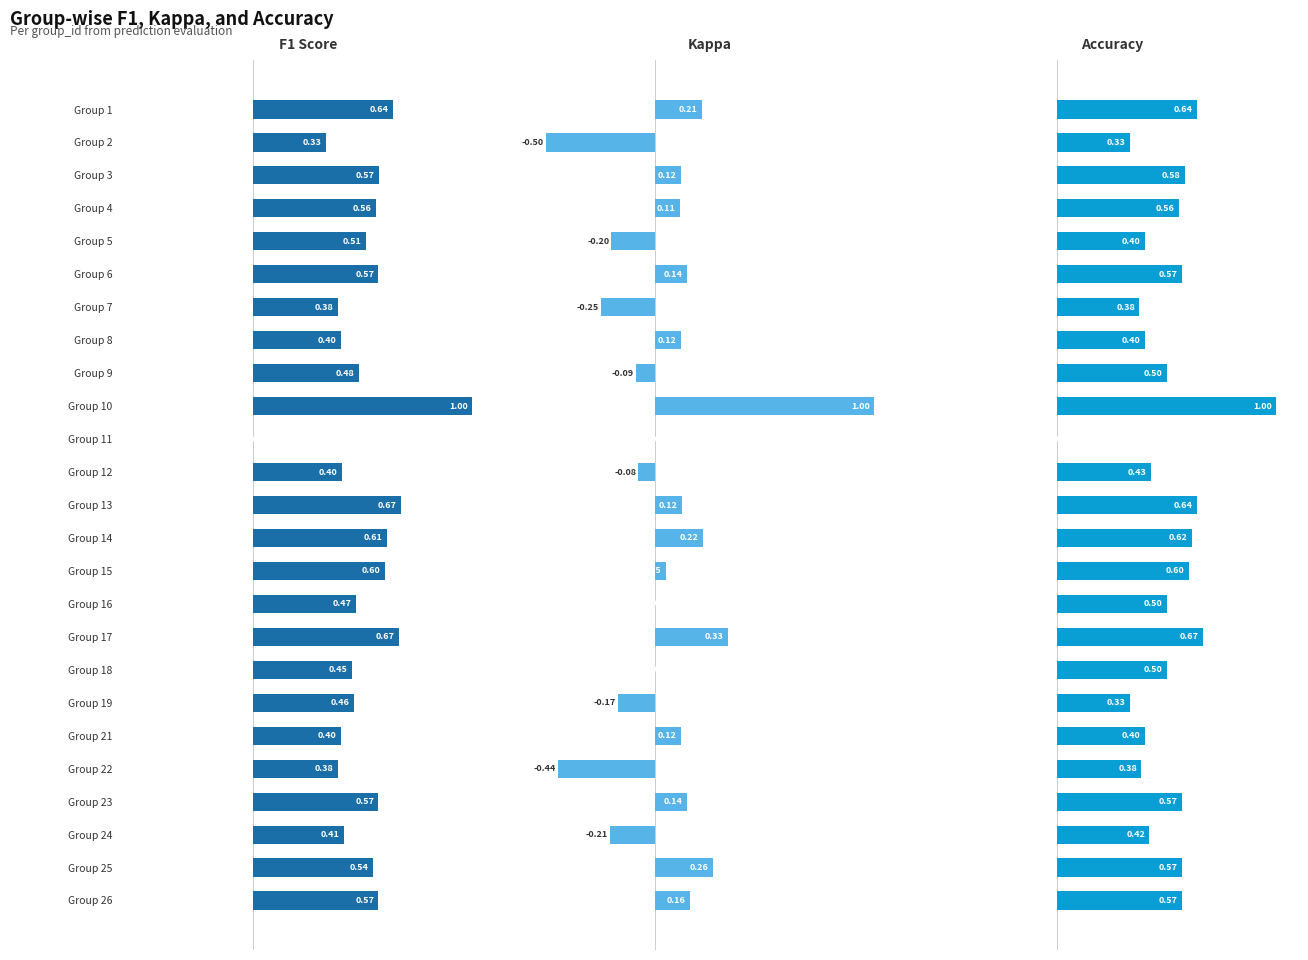

The f1 series shows 0.6 at Group 4. True or false?

True